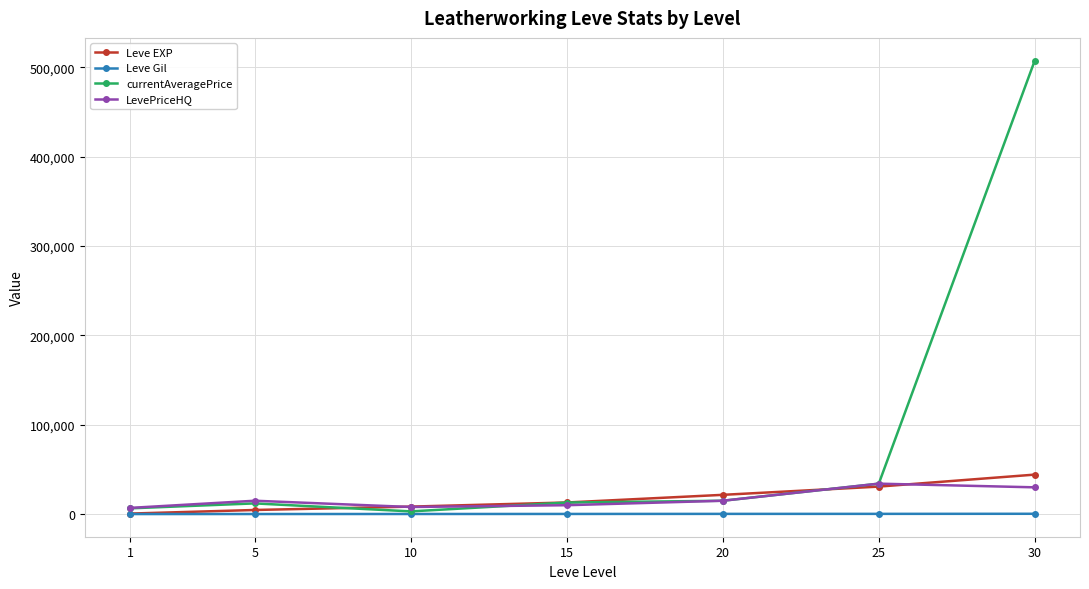

Which series has the widest spread of values?

currentAveragePrice